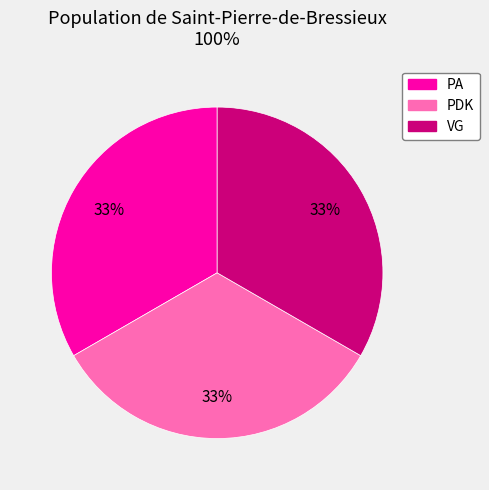

To the nearest percent, what portion does PDK represent?

33%